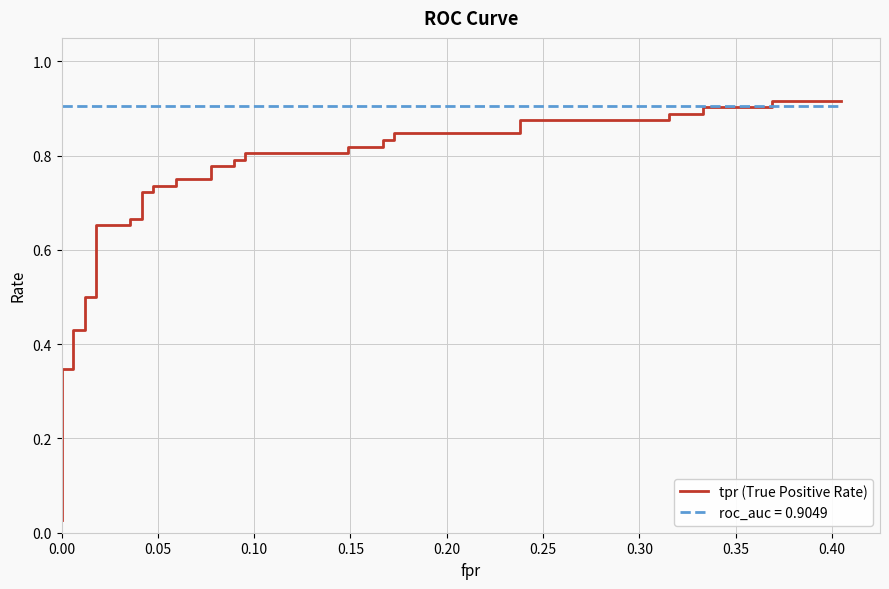

Is it true that the value at 24 is 0.4?

False